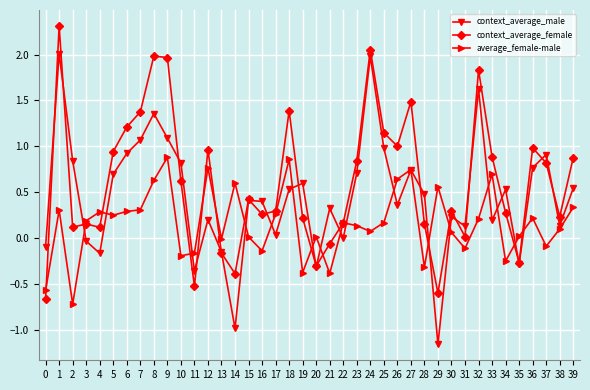

What is the value of the context_average_female point at the 9th from the left?

2.0